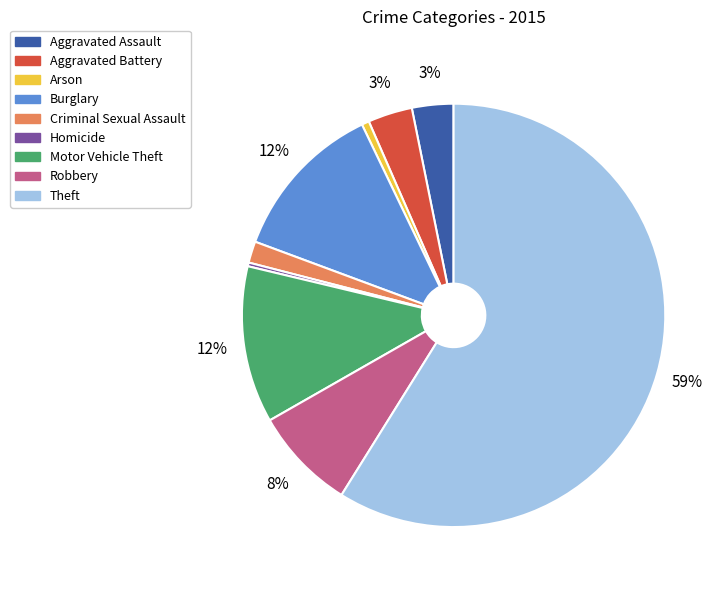

Is there a majority slice in this chart?

Yes